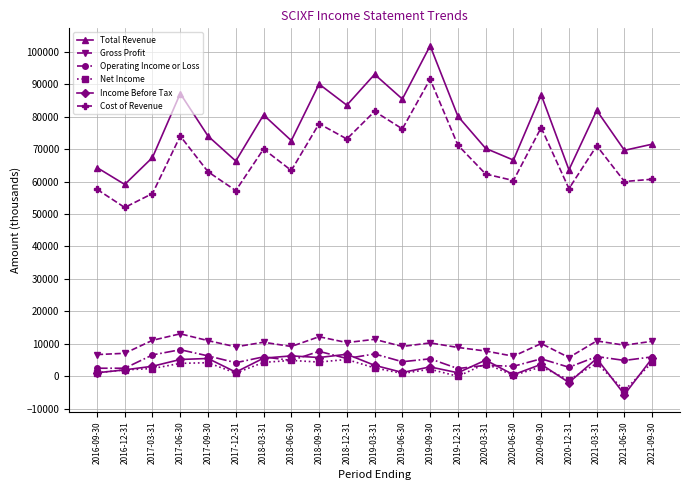

The value of Total Revenue at 2019-12-31 is 80100. True or false?

True